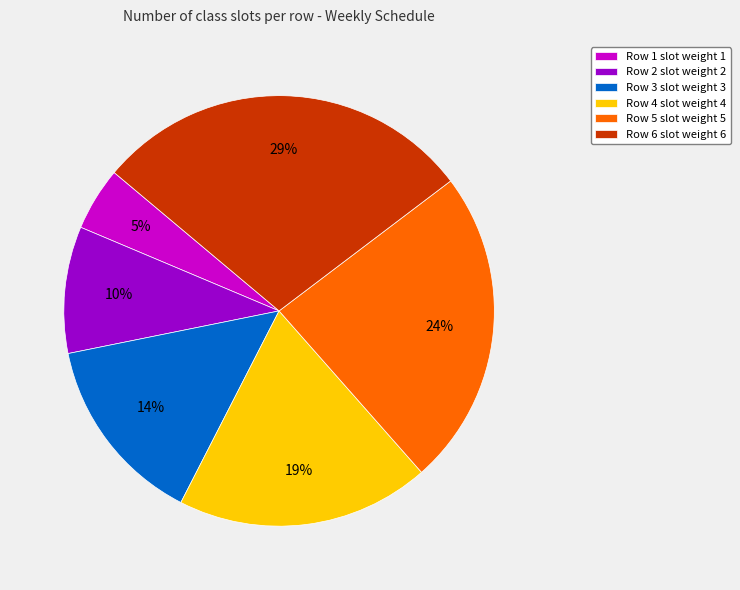

To the nearest percent, what portion does Row 4 represent?

19%